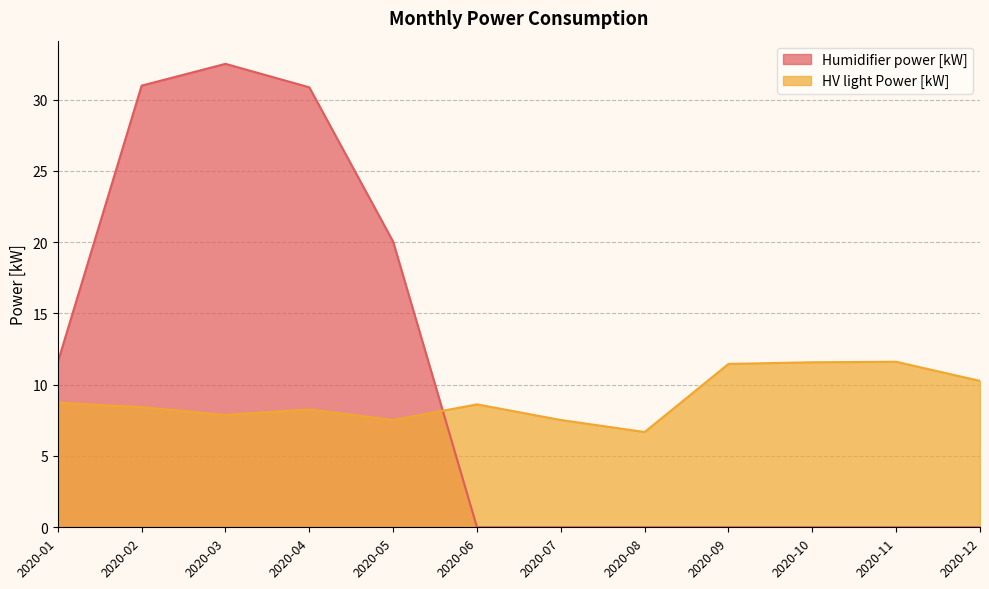

Reading left to right, list all the values displayed in this chart.

Humidifier power [kW]: 11.6	31.0	32.5	30.9	20.0	0.0	0.0	0.0	0.0	0.0	0.0	0.0
HV light Power [kW]: 8.7	8.4	7.9	8.3	7.5	8.6	7.5	6.7	11.5	11.6	11.6	10.3